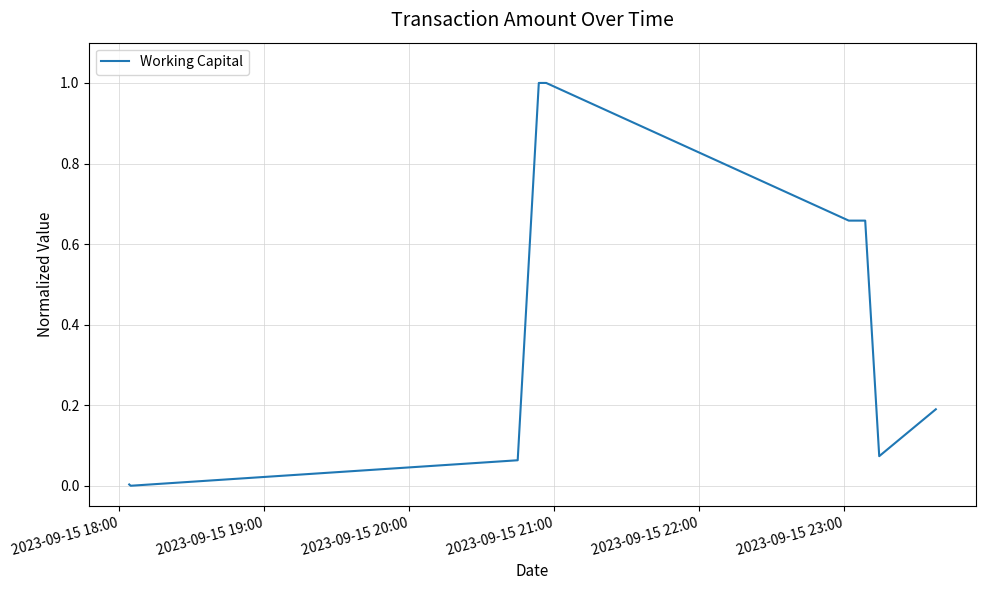

How many distinct data groups are displayed?

1